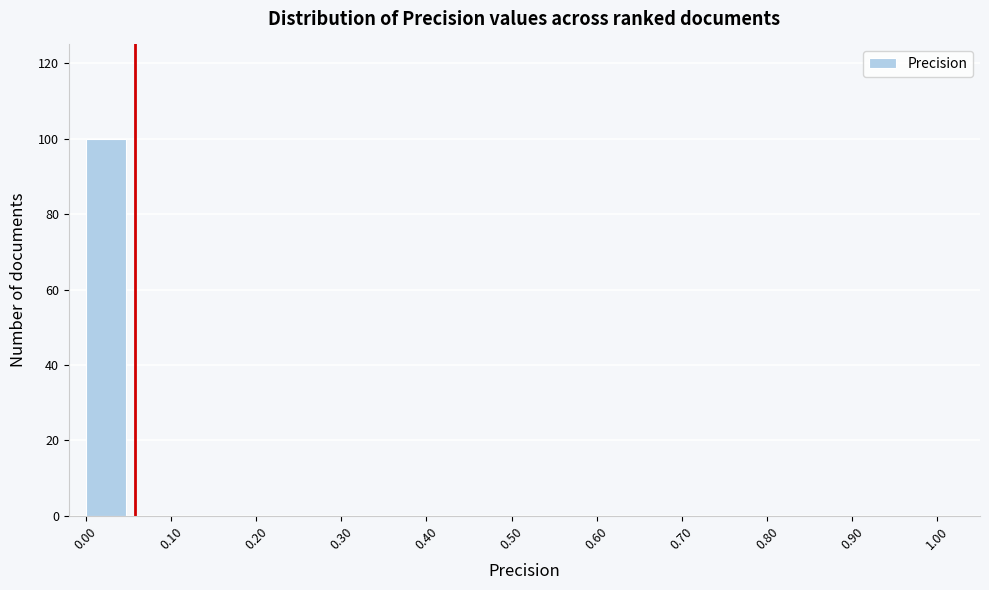

Which range on the x-axis has the tallest bar?

0.00 to 0.05